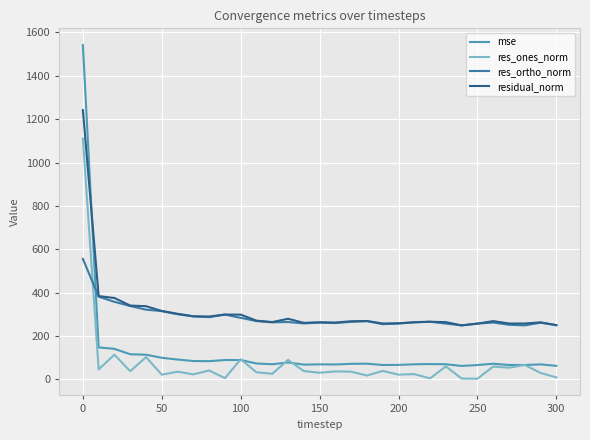

Reading left to right, extract all data points from this chart.

mse: 1541.8	147.5	140.8	115.8	113.9	99.5	91.5	84.8	84.0	89.3	89.2	73.3	69.9	78.1	68.0	69.4	68.8	71.8	72.4	66.4	66.9	69.6	70.7	69.7	62.1	66.2	72.2	66.4	66.4	69.2	62.5
res_ones_norm: 1110.3	46.3	113.6	37.7	102.6	21.8	35.5	23.2	41.2	5.7	92.9	32.7	25.9	89.9	38.3	30.8	36.9	35.4	18.0	39.2	21.9	24.2	4.6	59.9	3.9	3.0	59.1	54.0	66.5	29.9	9.2
res_ortho_norm: 555.9	381.3	357.7	338.3	321.5	314.7	300.4	290.2	286.9	298.8	283.8	268.8	263.1	264.5	258.0	261.6	259.6	265.6	268.5	254.7	257.7	262.7	265.8	257.1	249.1	257.2	262.2	252.0	249.0	261.3	249.9
residual_norm: 1241.7	384.1	375.3	340.4	337.5	315.5	302.5	291.2	289.8	298.9	298.6	270.8	264.3	279.4	260.8	263.4	262.3	268.0	269.1	257.7	258.6	263.8	265.8	264.0	249.1	257.2	268.8	257.7	257.7	263.0	250.1